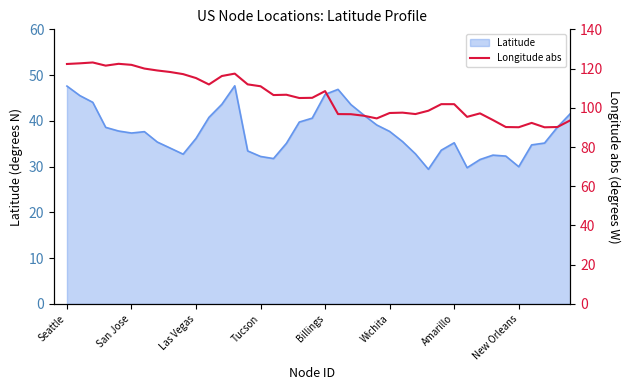

The value of Latitude at San Jose is 37.3. True or false?

True